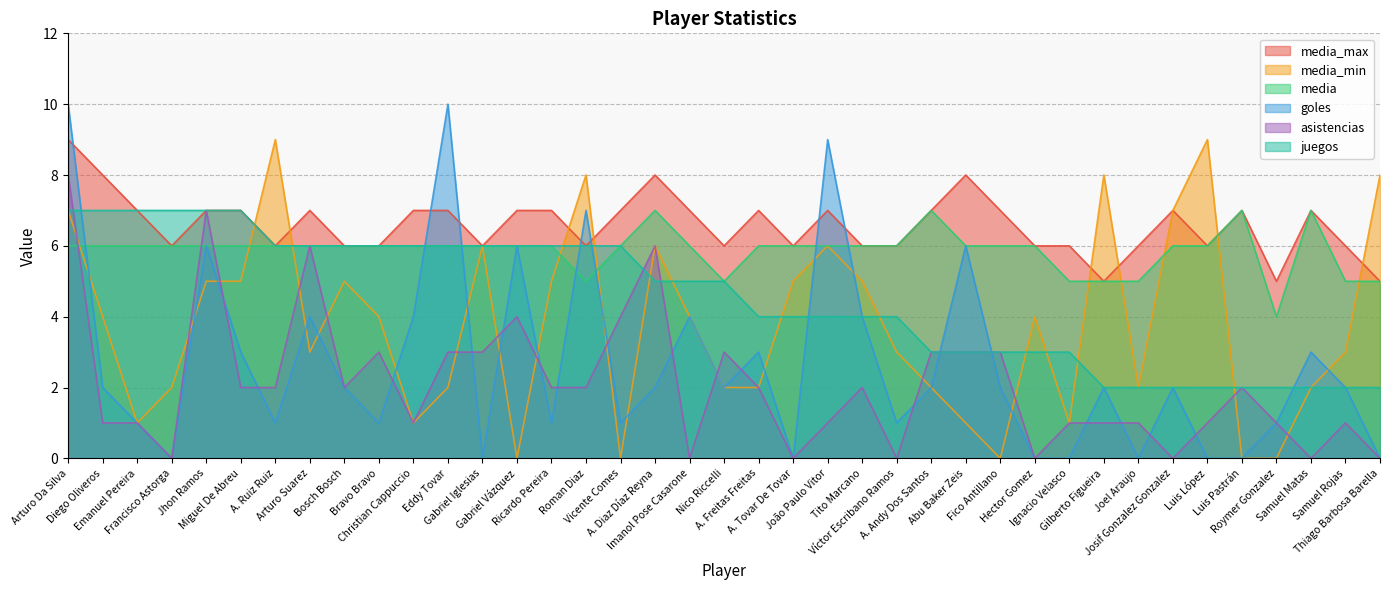

Which series has the largest range (max minus min)?

goles